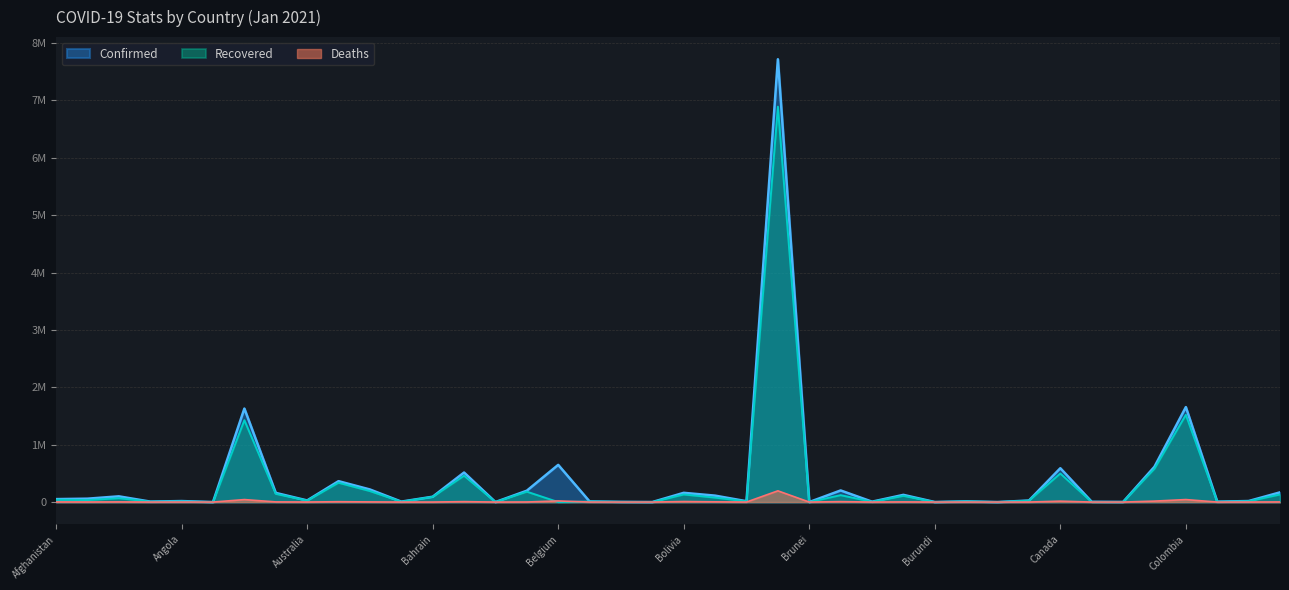

At which category does the chart reach its peak across all series?

Brazil